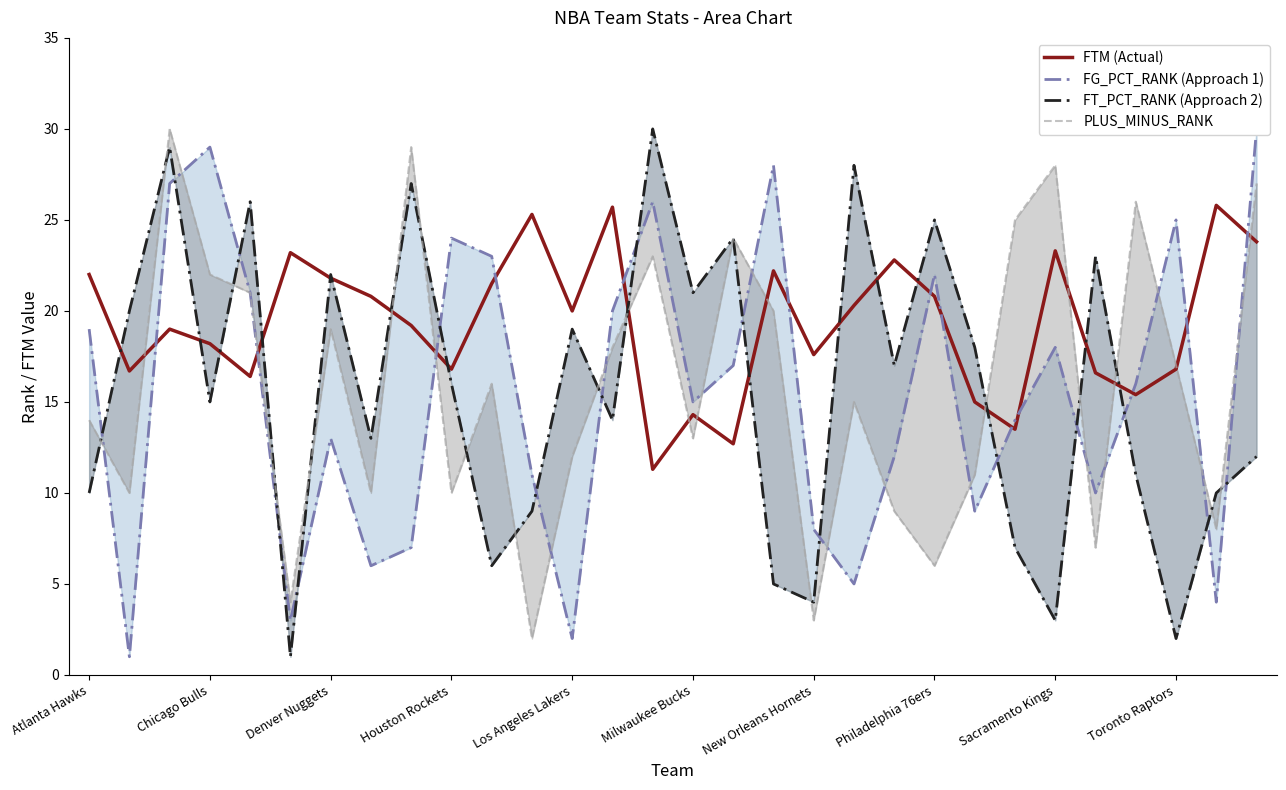

How many lines are shown in the chart?

4